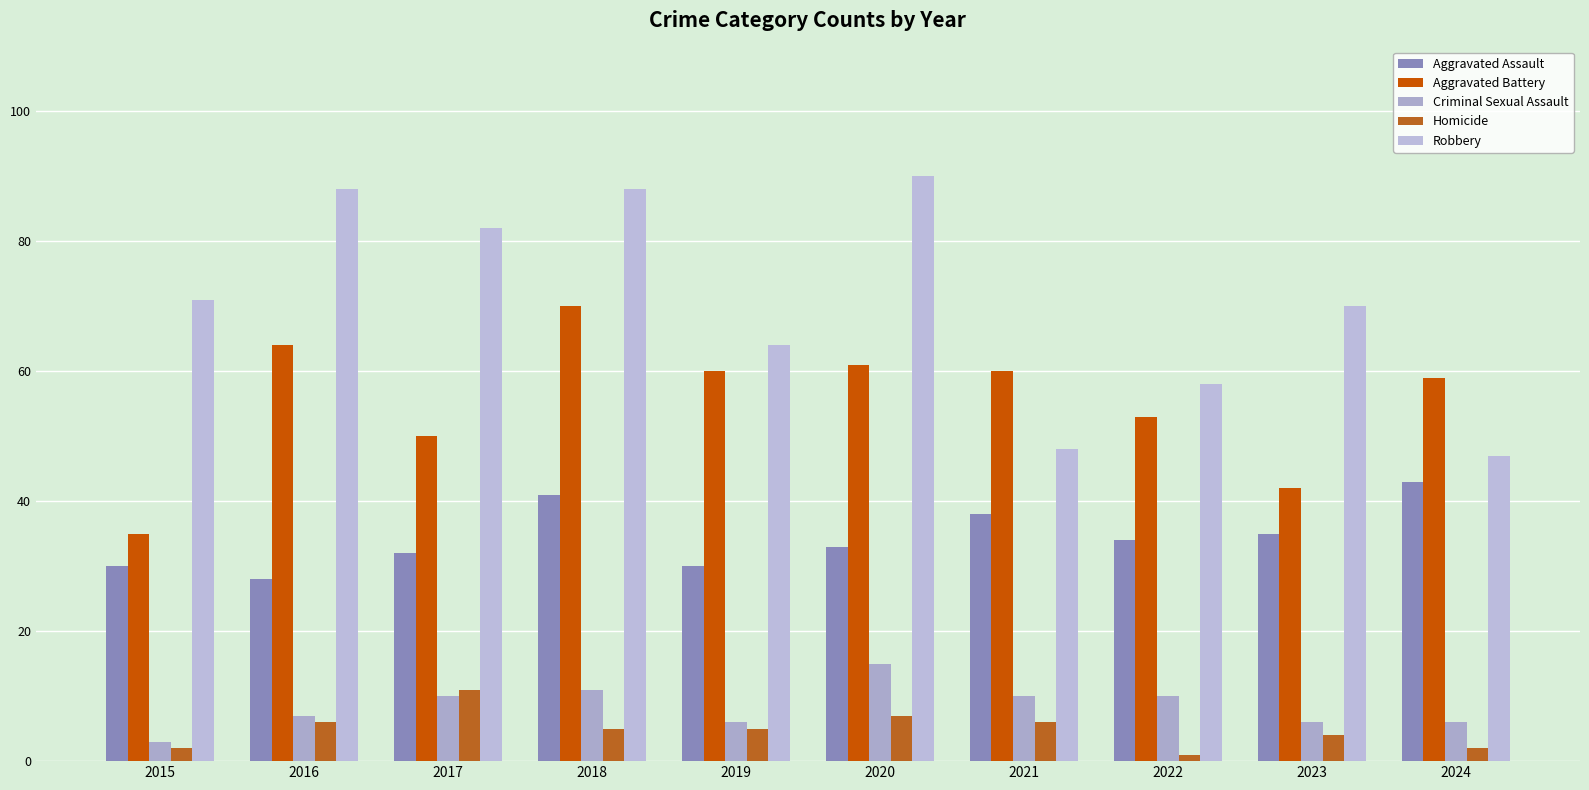

Reading left to right, transcribe all the data shown in this chart.

Aggravated Assault: 2015=30	2016=28	2017=32	2018=41	2019=30	2020=33	2021=38	2022=34	2023=35	2024=43
Aggravated Battery: 2015=35	2016=64	2017=50	2018=70	2019=60	2020=61	2021=60	2022=53	2023=42	2024=59
Criminal Sexual Assault: 2015=3	2016=7	2017=10	2018=11	2019=6	2020=15	2021=10	2022=10	2023=6	2024=6
Homicide: 2015=2	2016=6	2017=11	2018=5	2019=5	2020=7	2021=6	2022=1	2023=4	2024=2
Robbery: 2015=71	2016=88	2017=82	2018=88	2019=64	2020=90	2021=48	2022=58	2023=70	2024=47